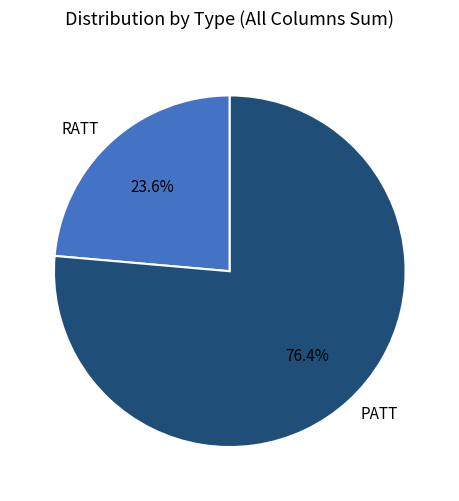

How many slices are in this pie chart?

2